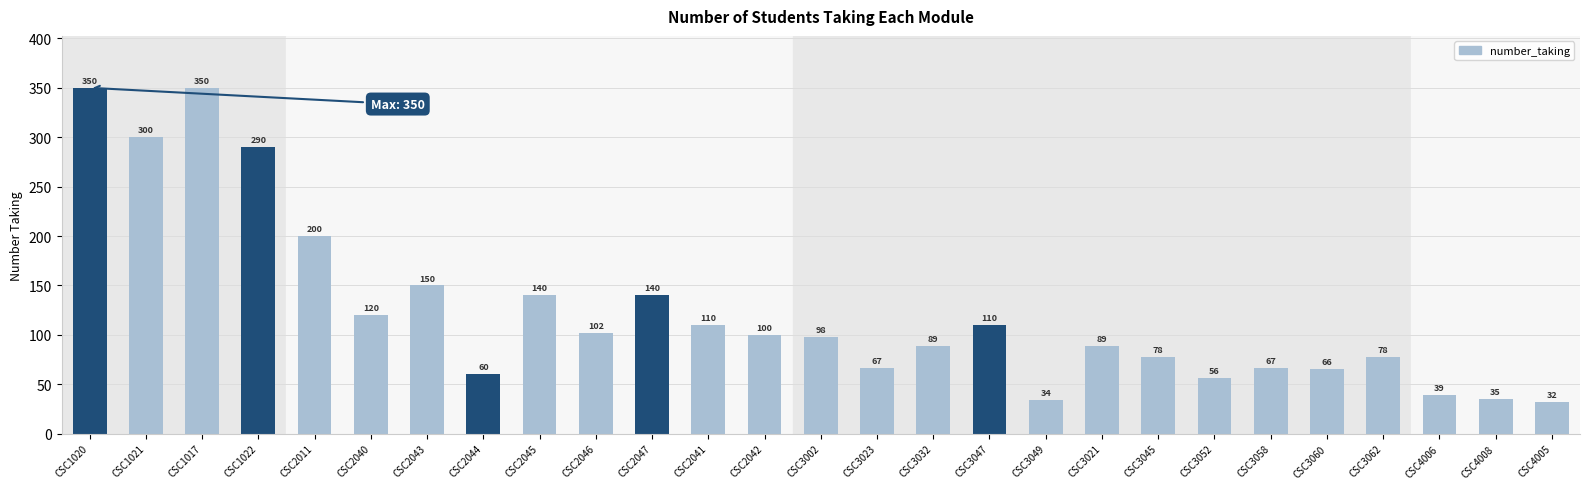

Between CSC3047 and CSC2044, which is larger?

CSC3047